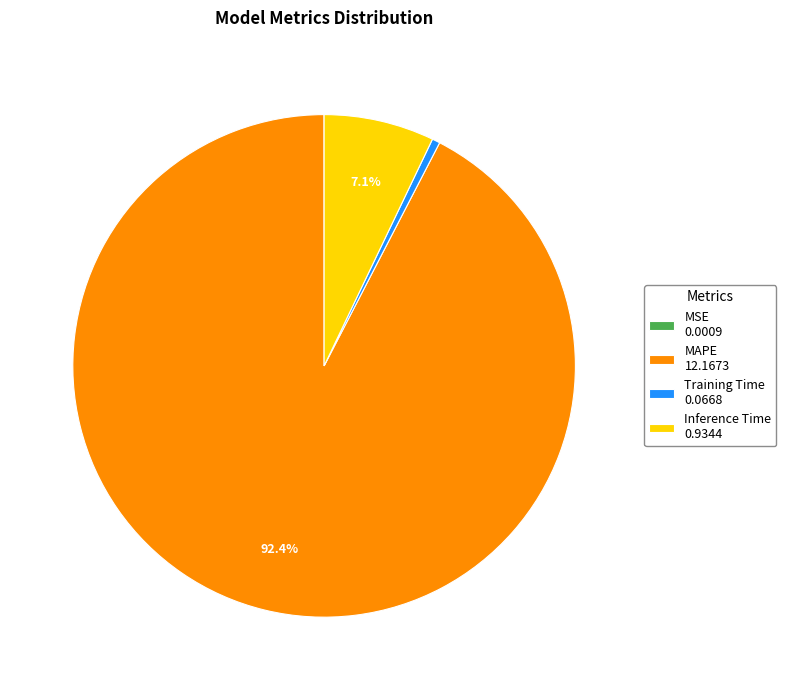

Does any single category account for the majority?

Yes